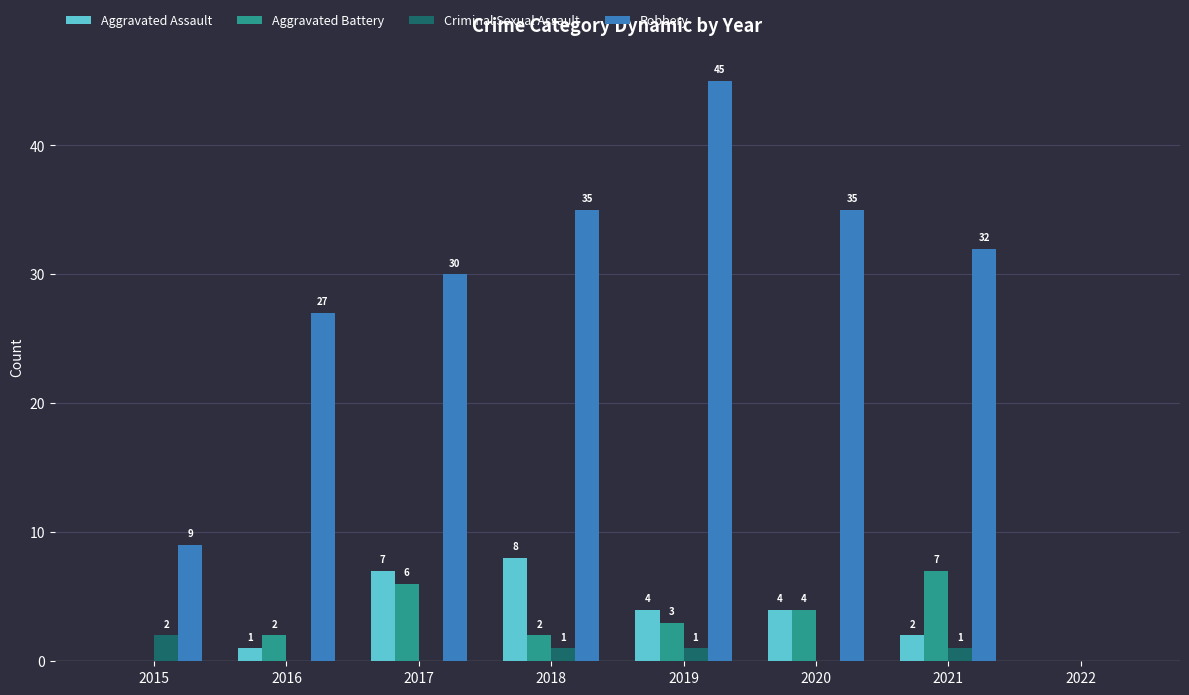

What is the highest value of the Criminal Sexual Assault series?

2